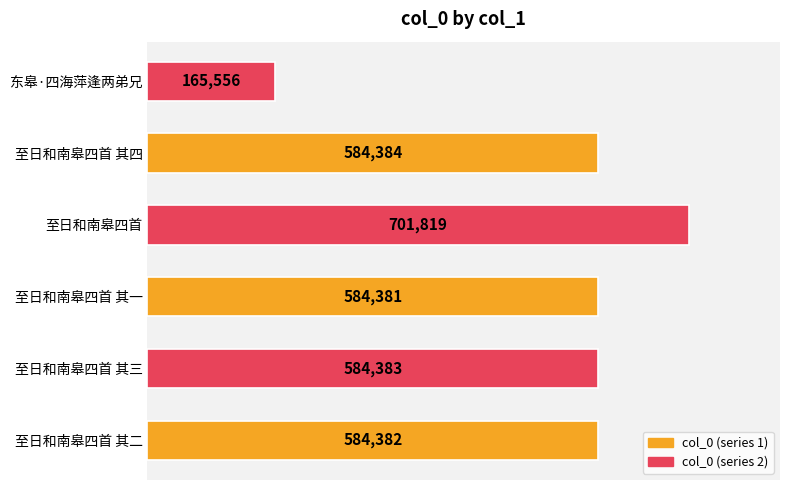

Which category has the highest value across all series?

至日和南皋四首